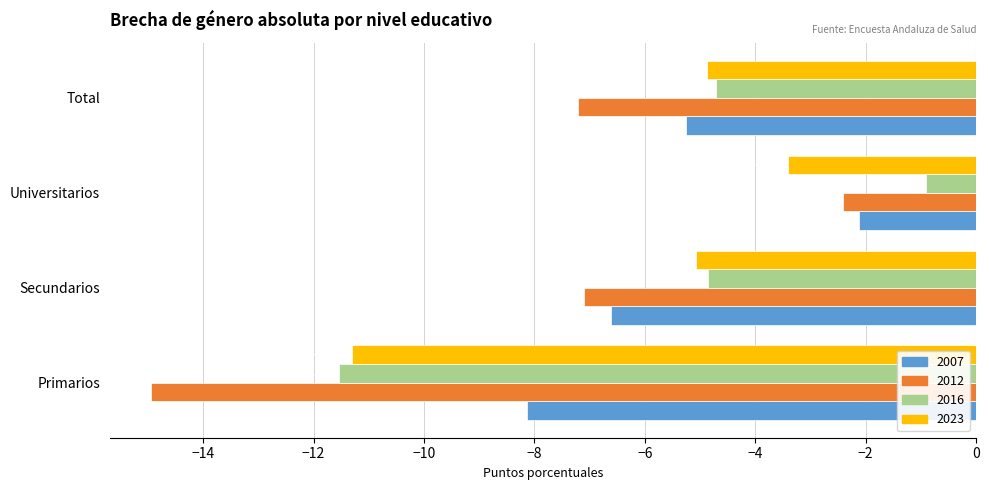

What are all the series names shown in the legend?

2007, 2012, 2016, 2023